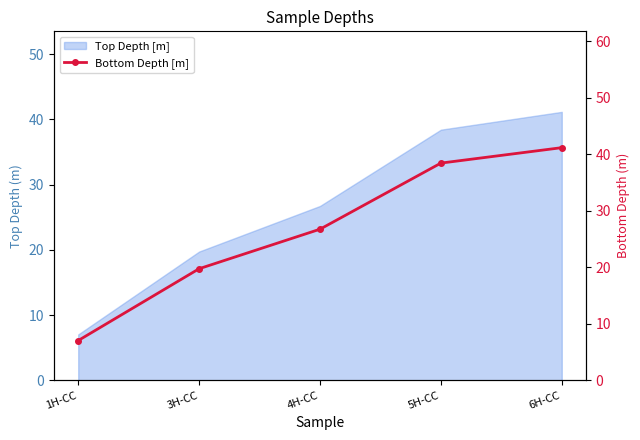

What is the maximum value shown in the chart?

41.1